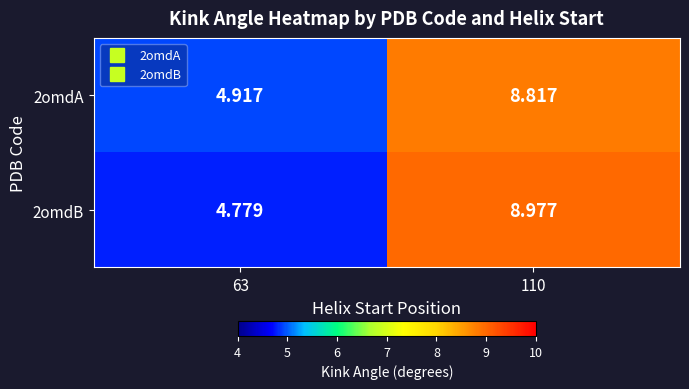

Is the value of 2omdA at 110 greater than the value of 2omdB at 63?

Yes